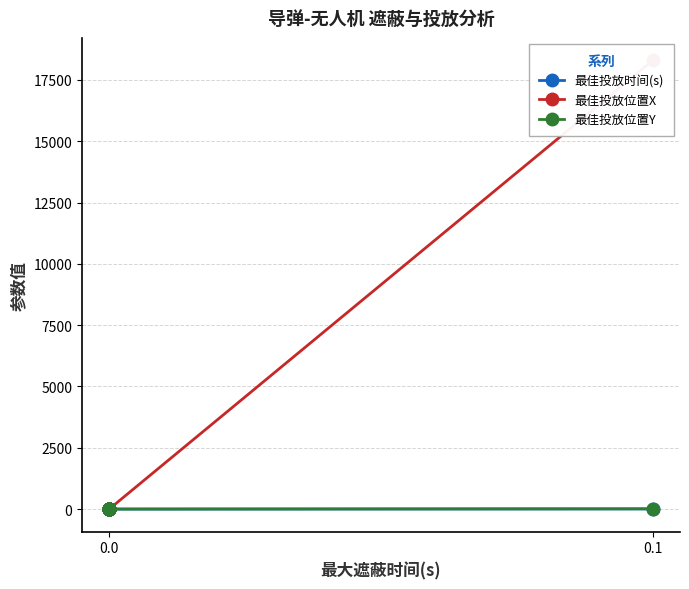

Rank the series by their maximum value, from lowest to highest.

最佳投放时间(s), 最佳投放位置Y, 最佳投放位置X